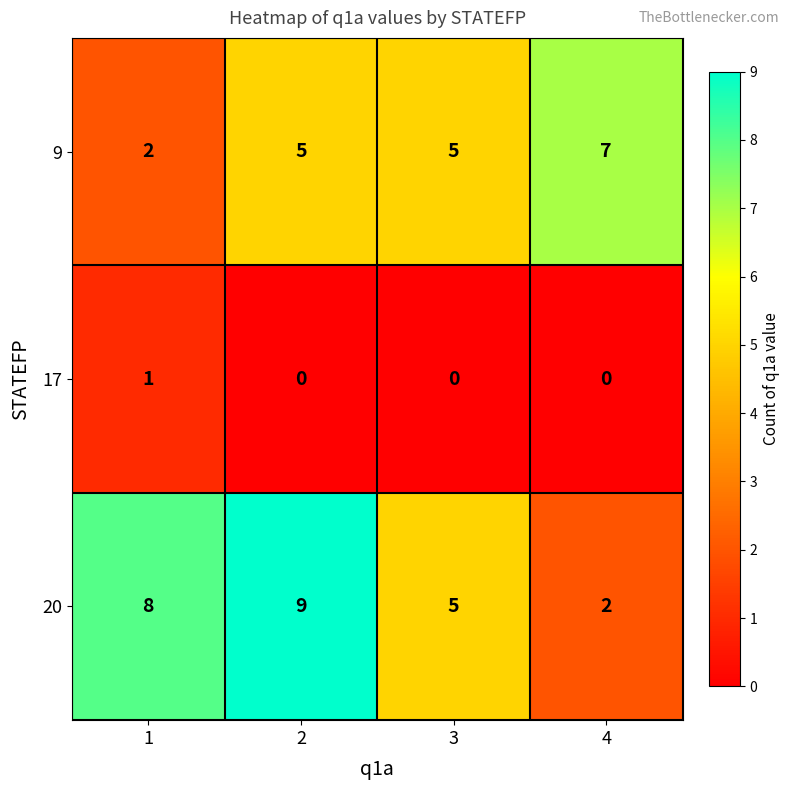

What is the difference between the highest and lowest values at 2?

9